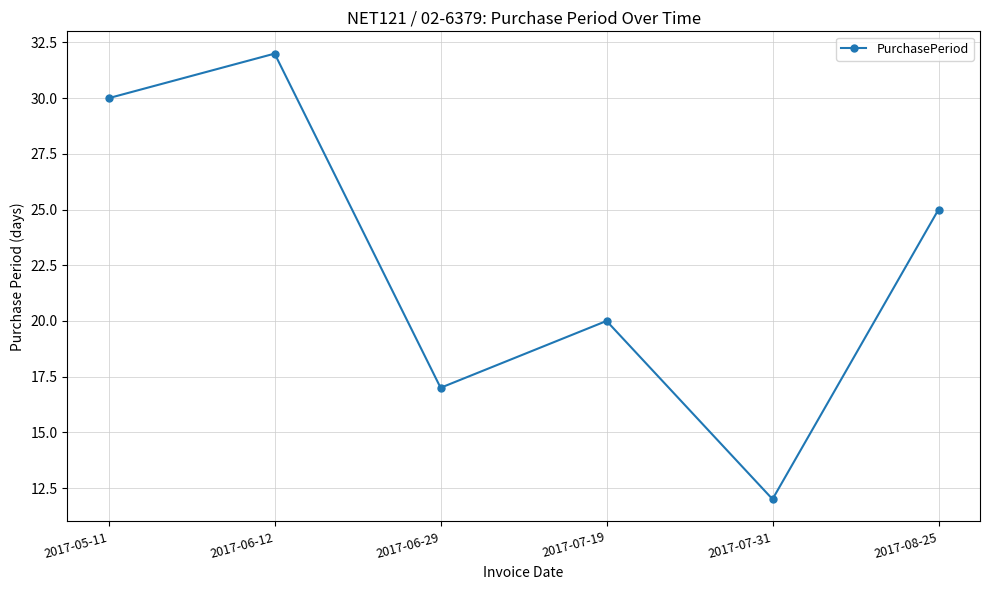

The value at 2017-05-11 is 42. True or false?

False